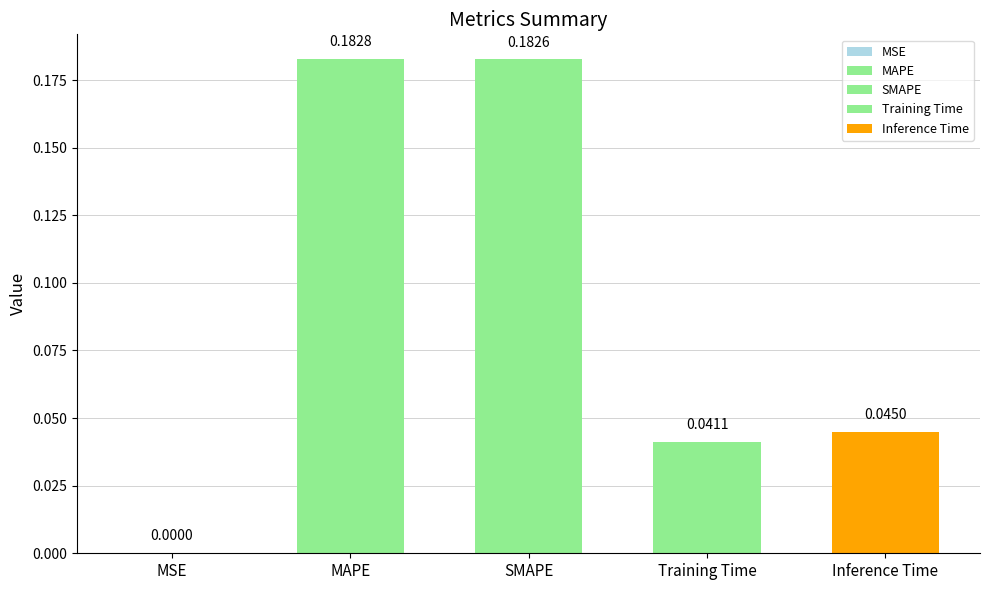

Between MAPE and Training Time, which is larger?

MAPE